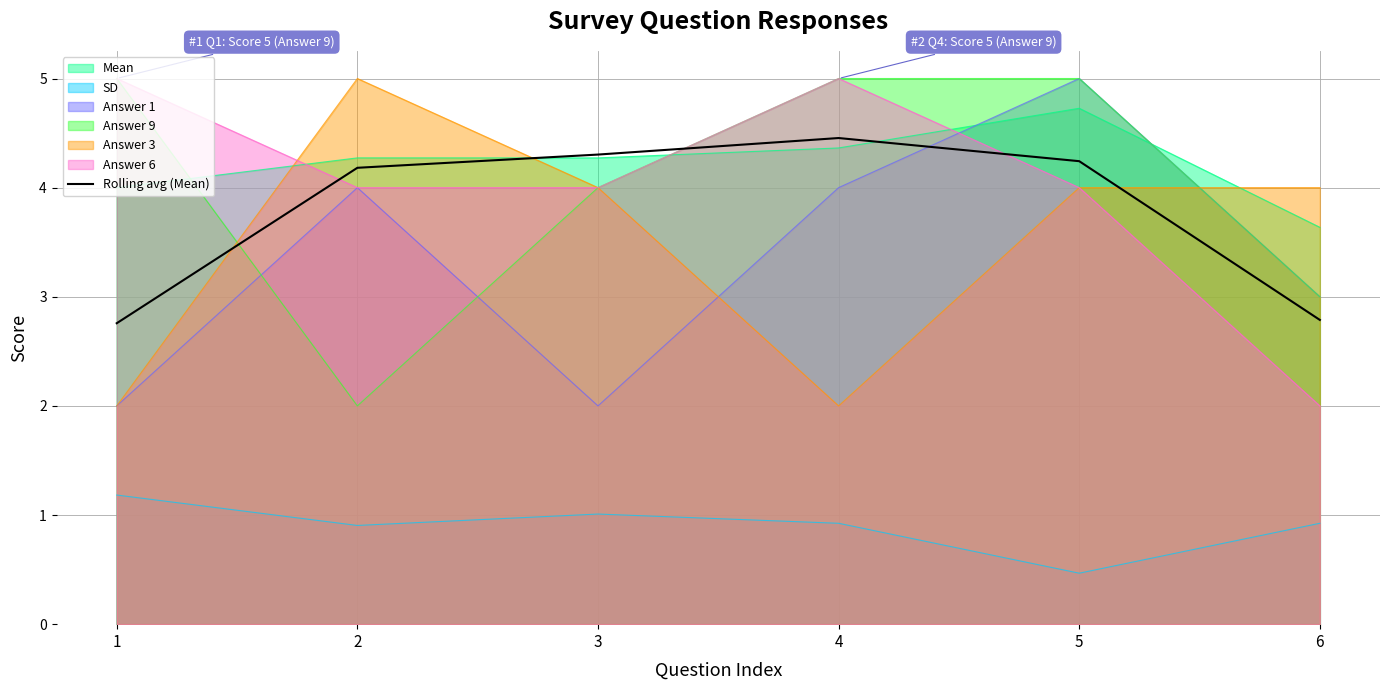

True or false: Rolling avg (Mean) and Answer 3 intersect in this chart.

True